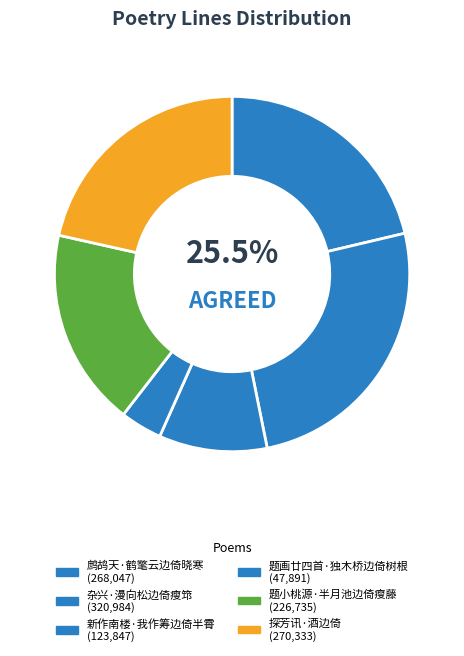

Which category has the smallest portion of the pie?

题画廿四首·独木桥边倚树根